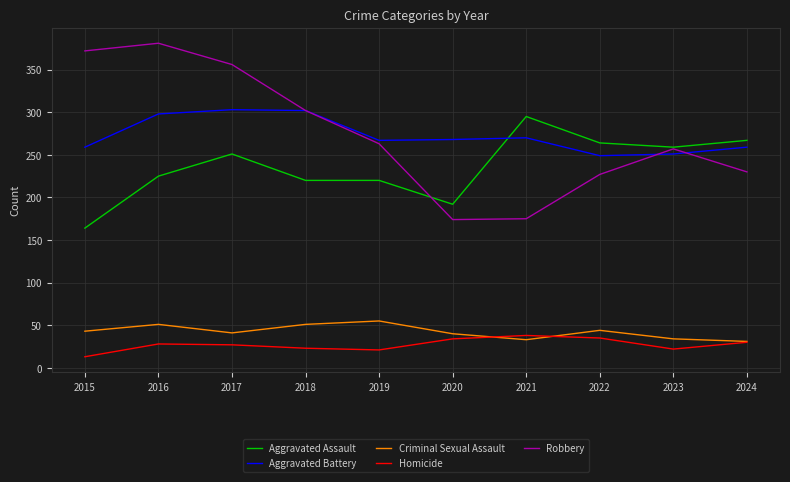

True or false: Aggravated Battery and Criminal Sexual Assault cross at least once.

False